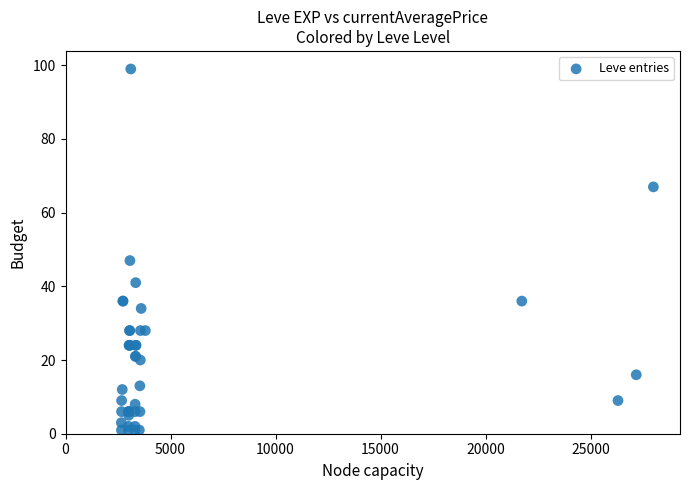

What Y value in the scatter plot is closest to 50?

47